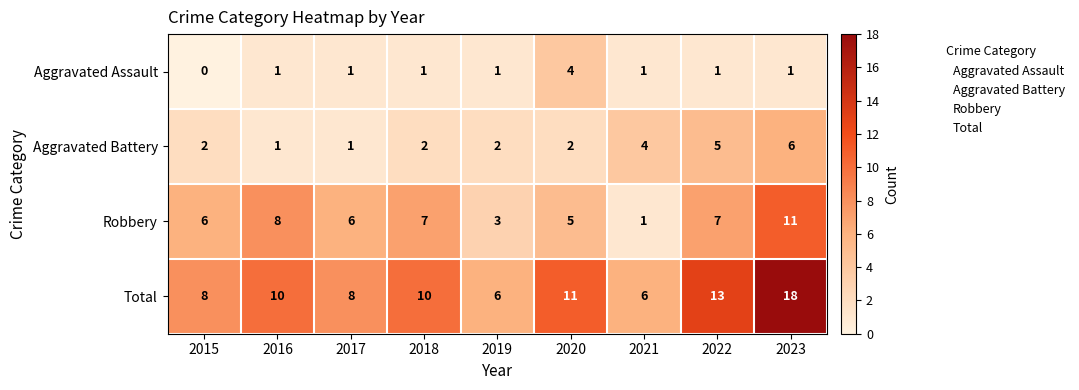

Count the number of data series in this chart.

4